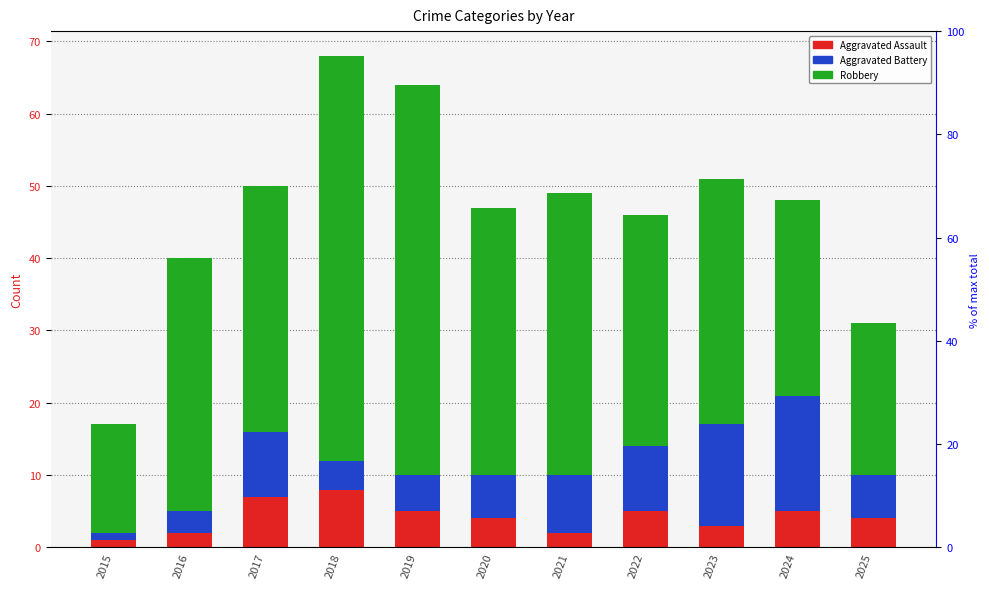

What is the approximate value of Aggravated Assault at 2025?

4